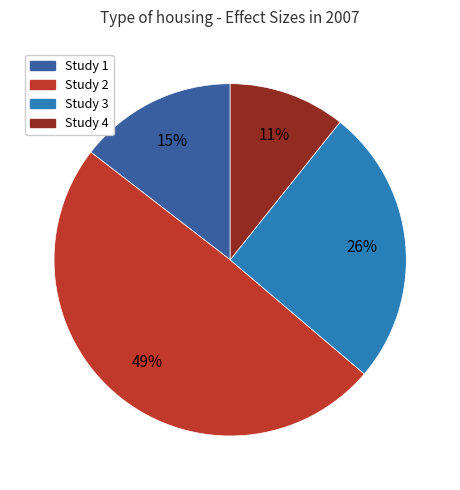

To the nearest percent, what is the average slice percentage?

25%